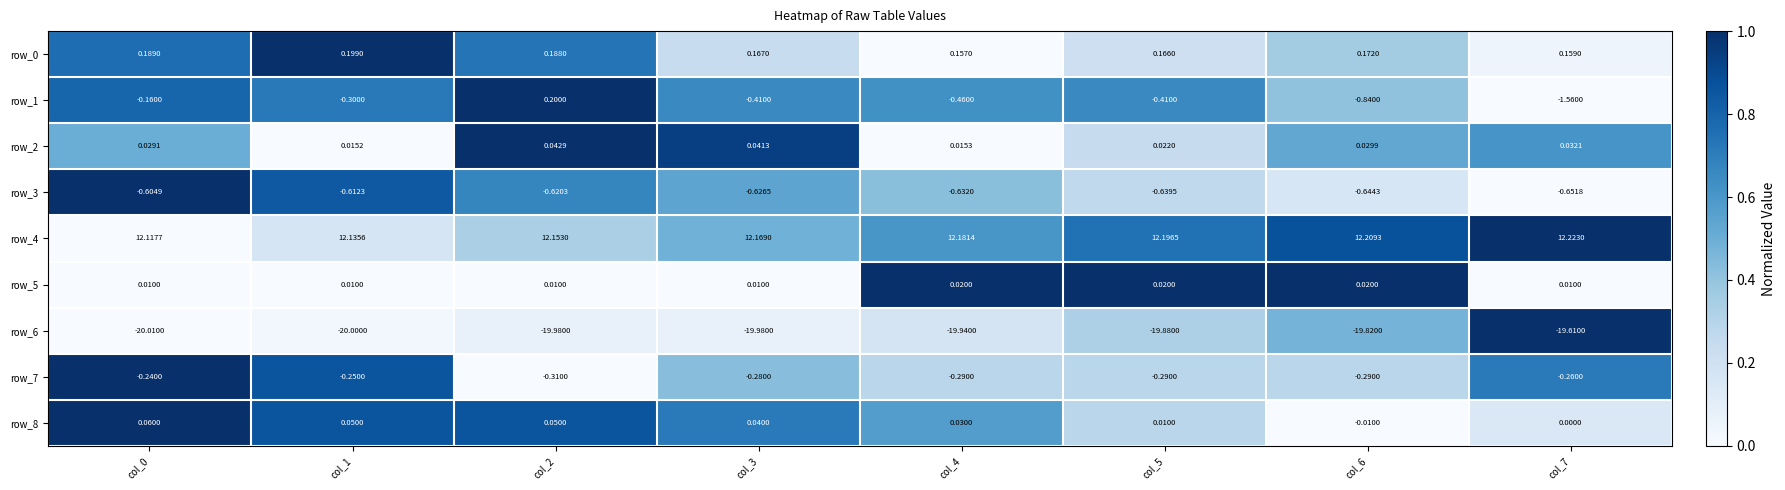

At which category does the chart reach its peak across all series?

col_7